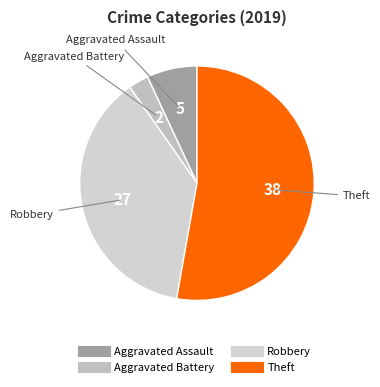

Is it true that Aggravated Assault is 18% of the pie?

False